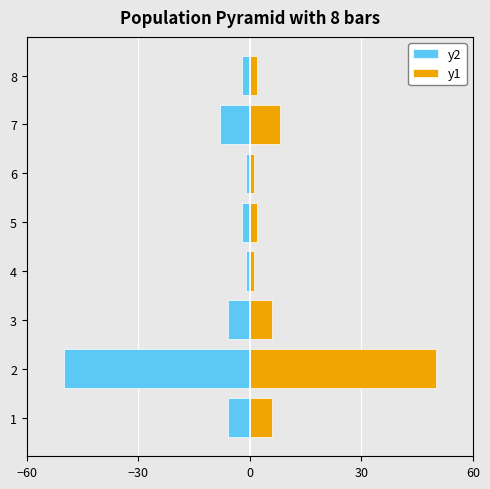

Does the chart contain any negative values?

Yes